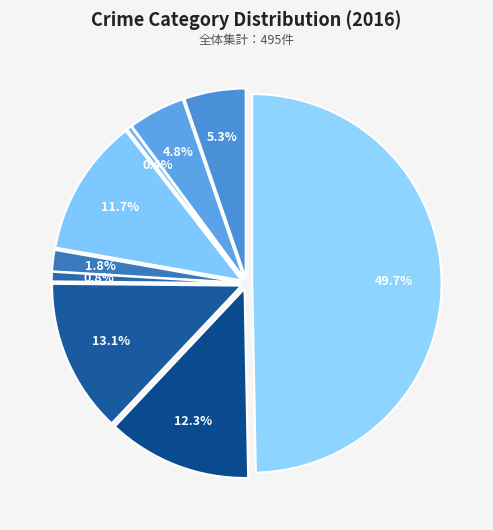

Is there a majority slice in this chart?

No